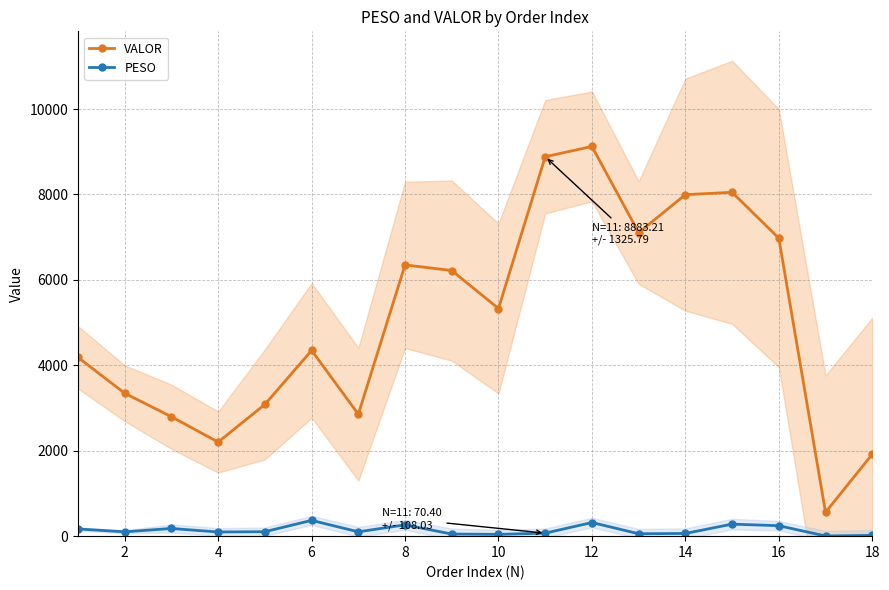

How many lines are shown in the chart?

2